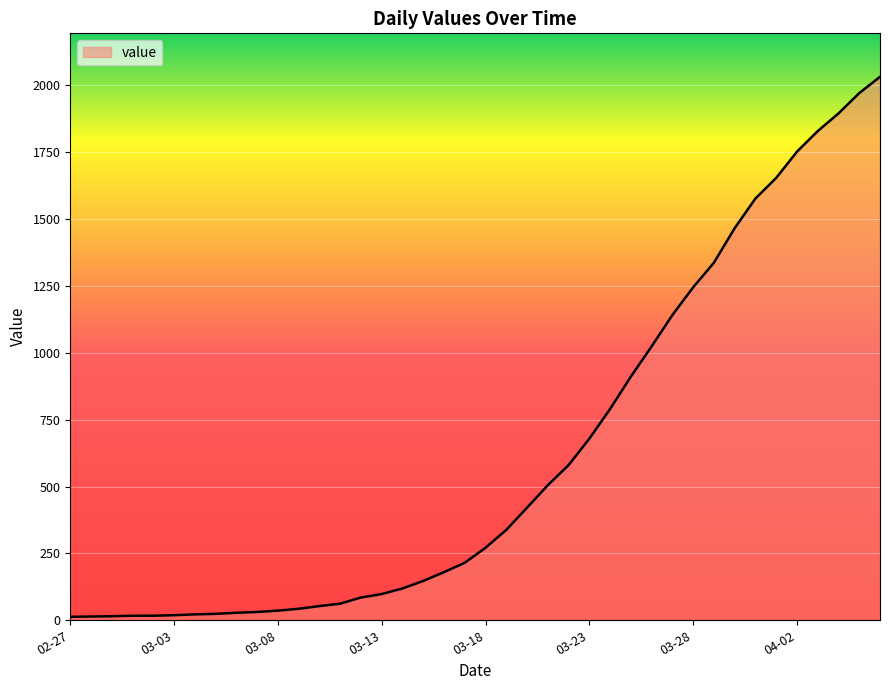

What is the difference between the maximum and minimum values?

2019